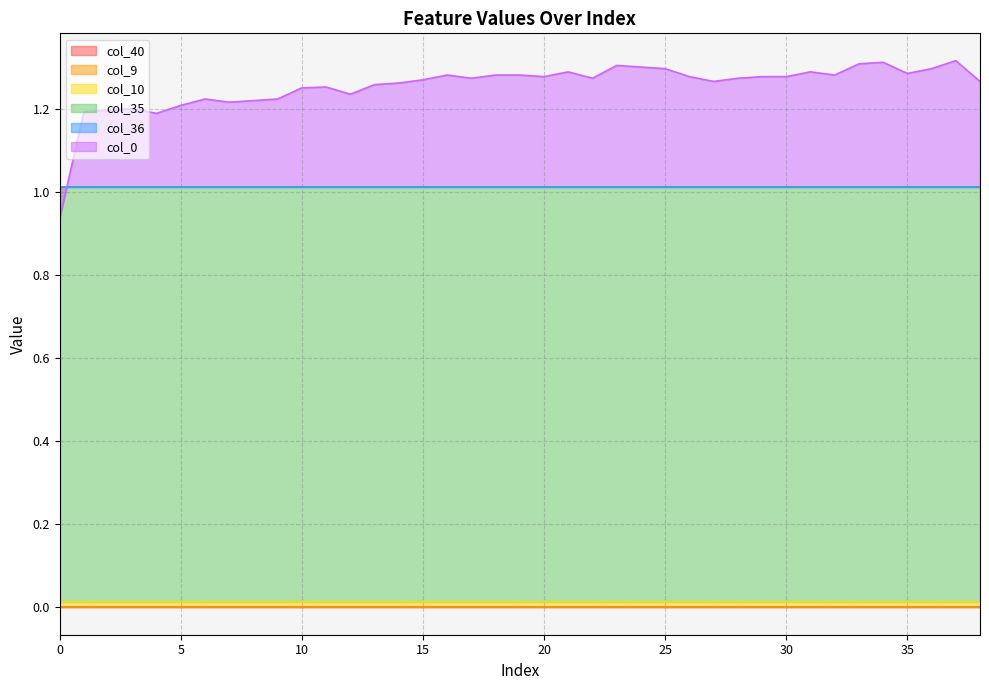

List the series in order of their peak value, highest first.

col_35, col_0, col_10, col_40, col_9, col_36